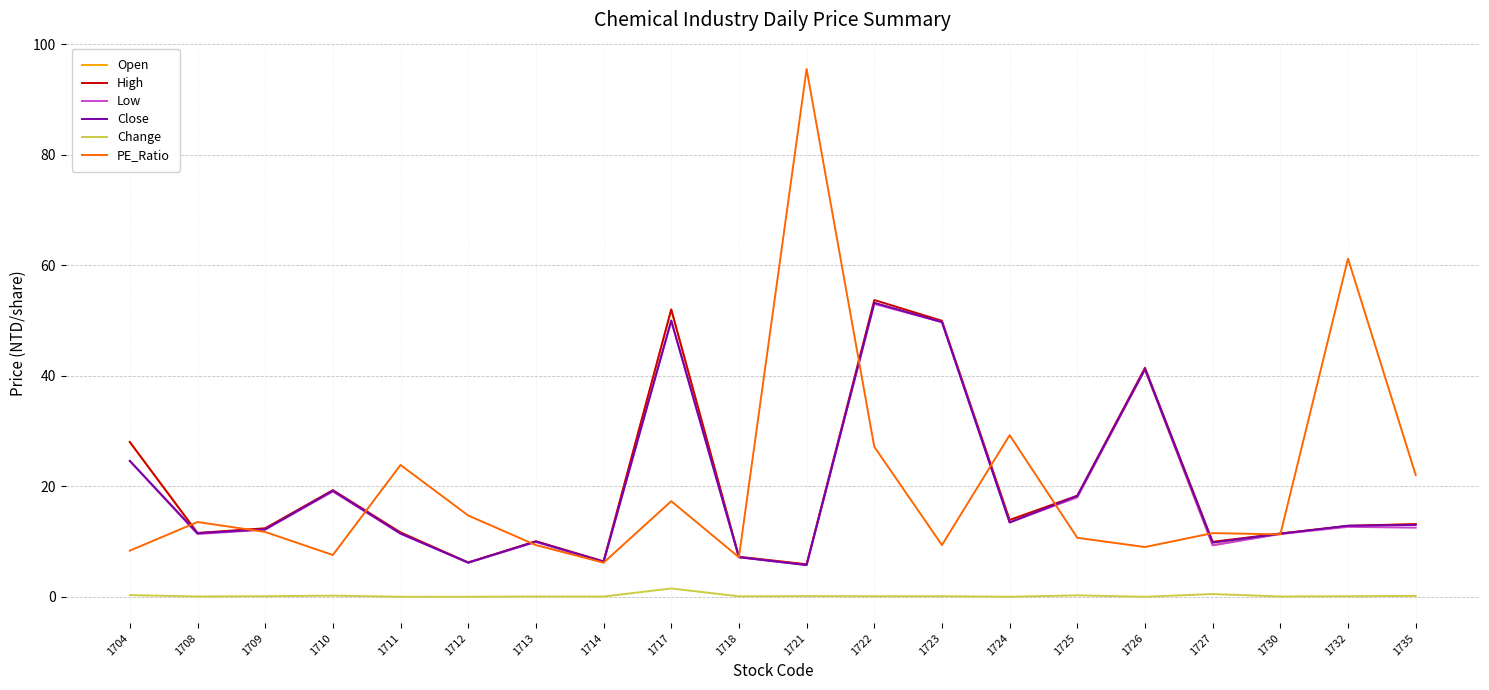

Which series has the widest spread of values?

PE_Ratio